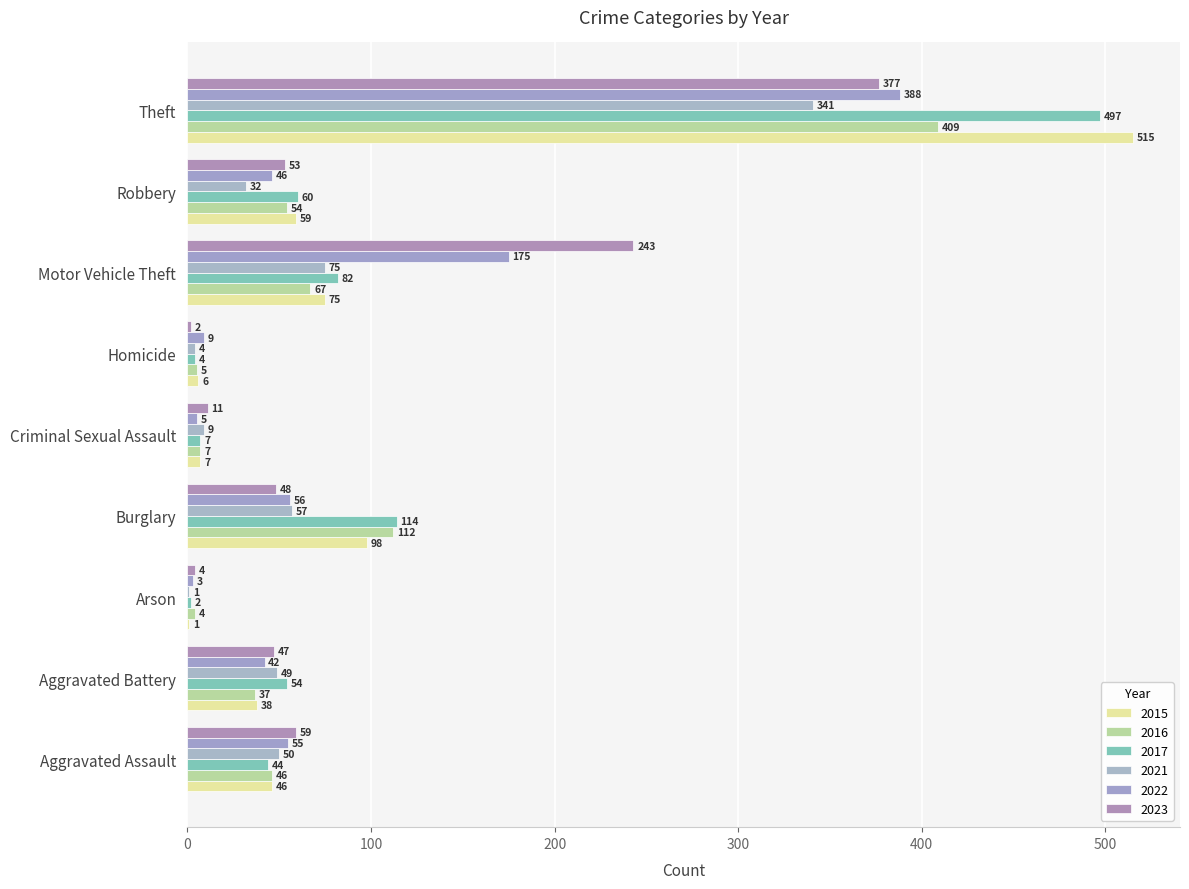

Reading left to right, transcribe all the data shown in this chart.

2015: 46	38	1	98	7	6	75	59	515
2016: 46	37	4	112	7	5	67	54	409
2017: 44	54	2	114	7	4	82	60	497
2021: 50	49	1	57	9	4	75	32	341
2022: 55	42	3	56	5	9	175	46	388
2023: 59	47	4	48	11	2	243	53	377